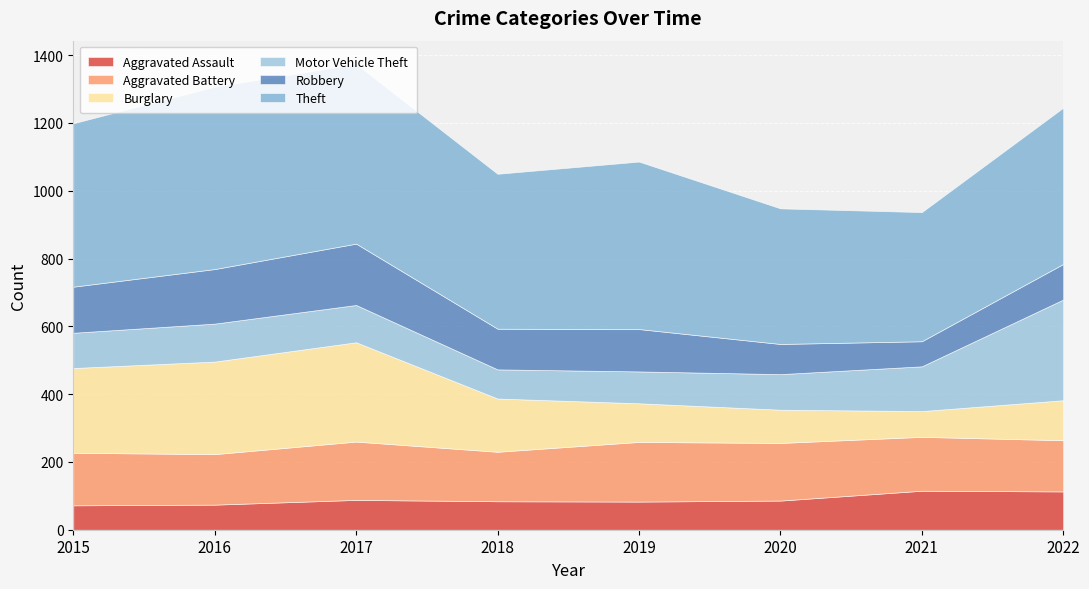

The value of Theft at 2022 is 461. True or false?

True